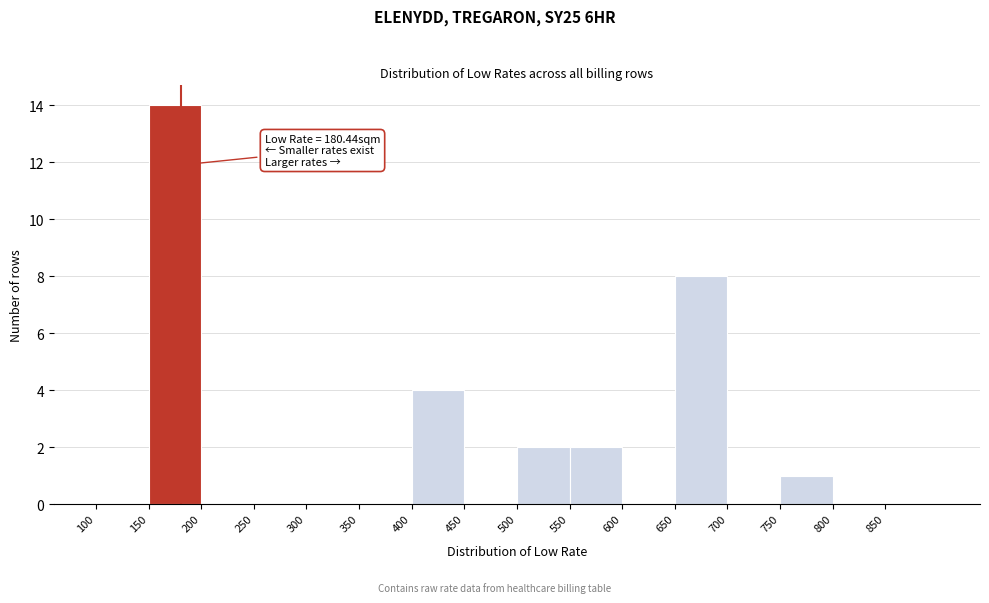

Over which range of the x-axis is the bar tallest?

150 to 200